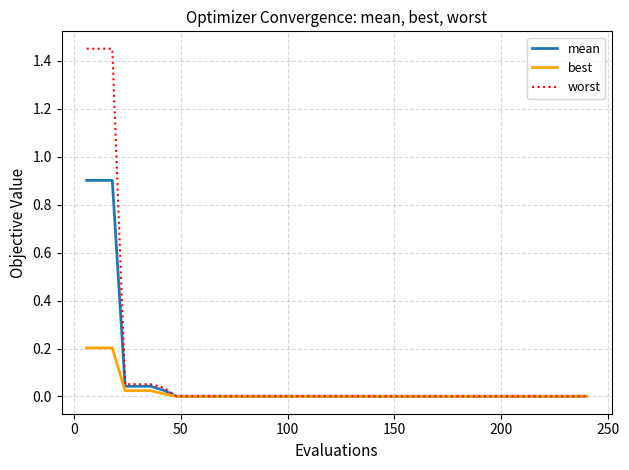

List the series in order of their peak value, lowest first.

best, mean, worst